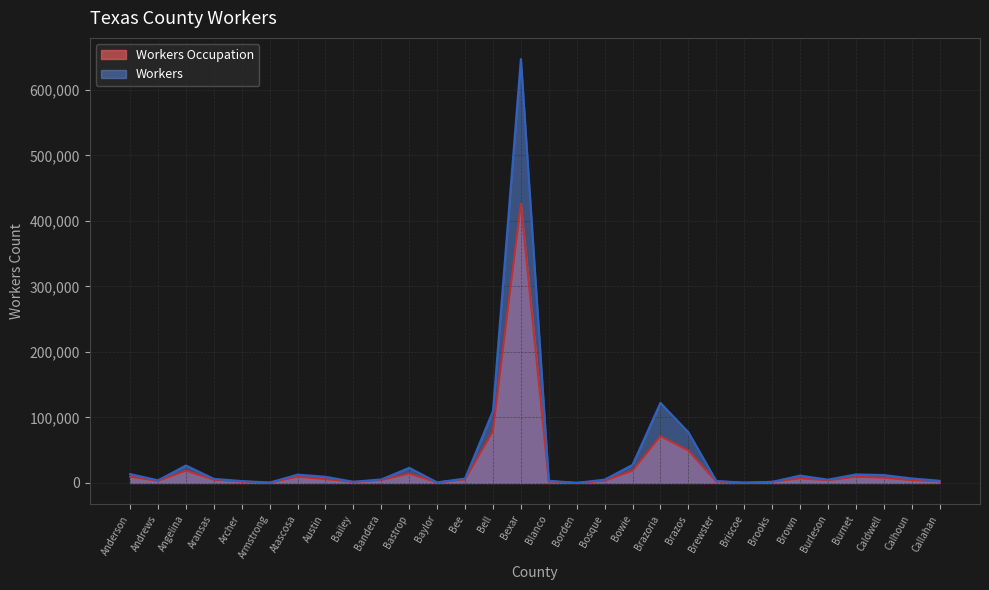

Reading right to left, list all the values displayed in this chart.

Workers Occupation: 2340	4119	7917	9337	4012	6991	1692	372	2198	49500	71297	18528	3316	86	2413	425950	78722	5484	699	14356	4302	1618	5752	9505	454	2029	4876	18678	3063	9543
Workers: 3331	6926	12087	13038	5049	11245	1628	419	3087	77389	122222	27615	5083	132	3428	646837	109671	6729	886	23052	5413	1778	9448	12730	594	2936	6208	26647	4041	13612